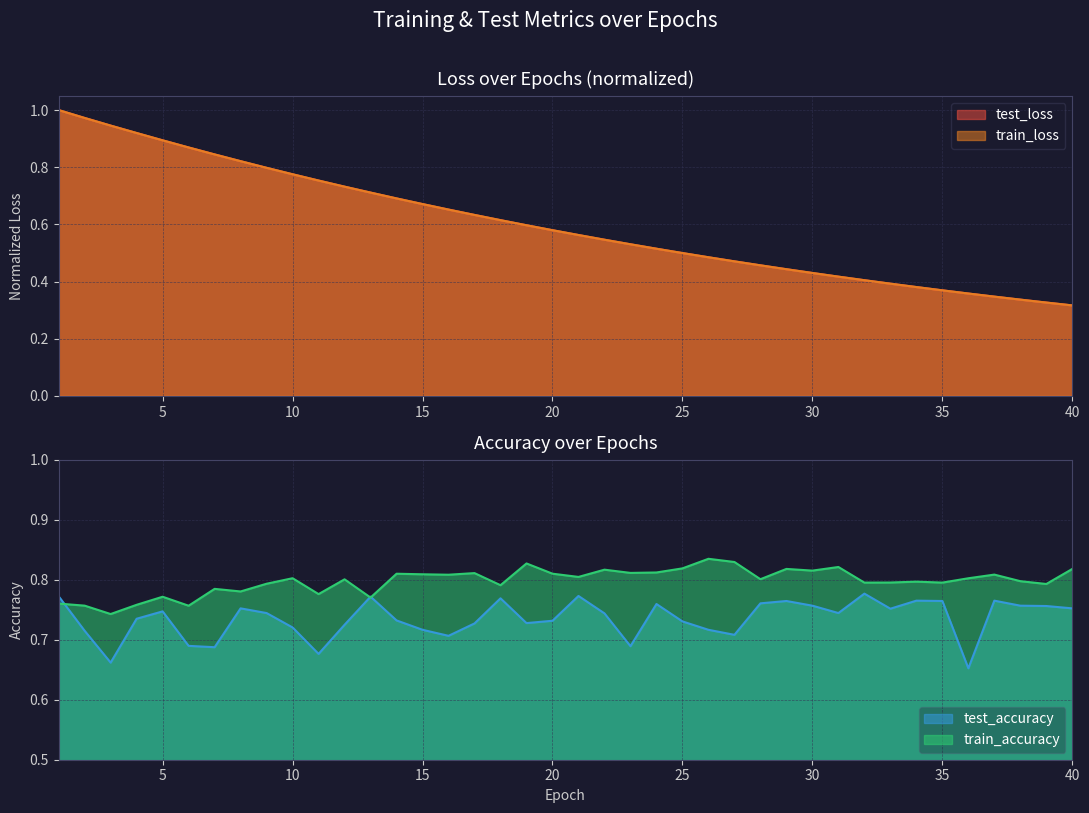

What is the difference between the highest and lowest values at 37?

0.5